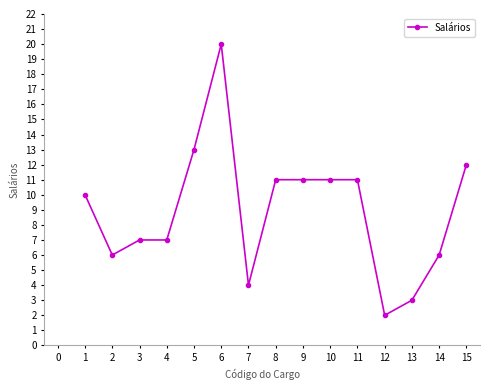

What is the minimum value shown in the chart?

2